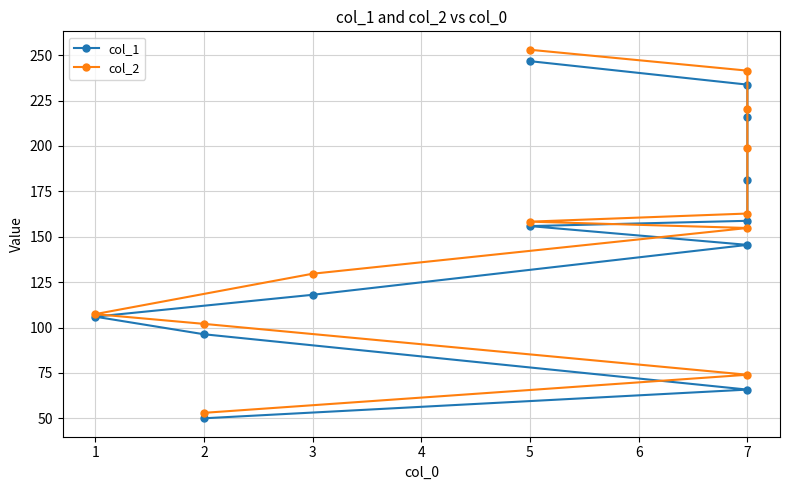

What is the minimum value shown in the chart?

50.0